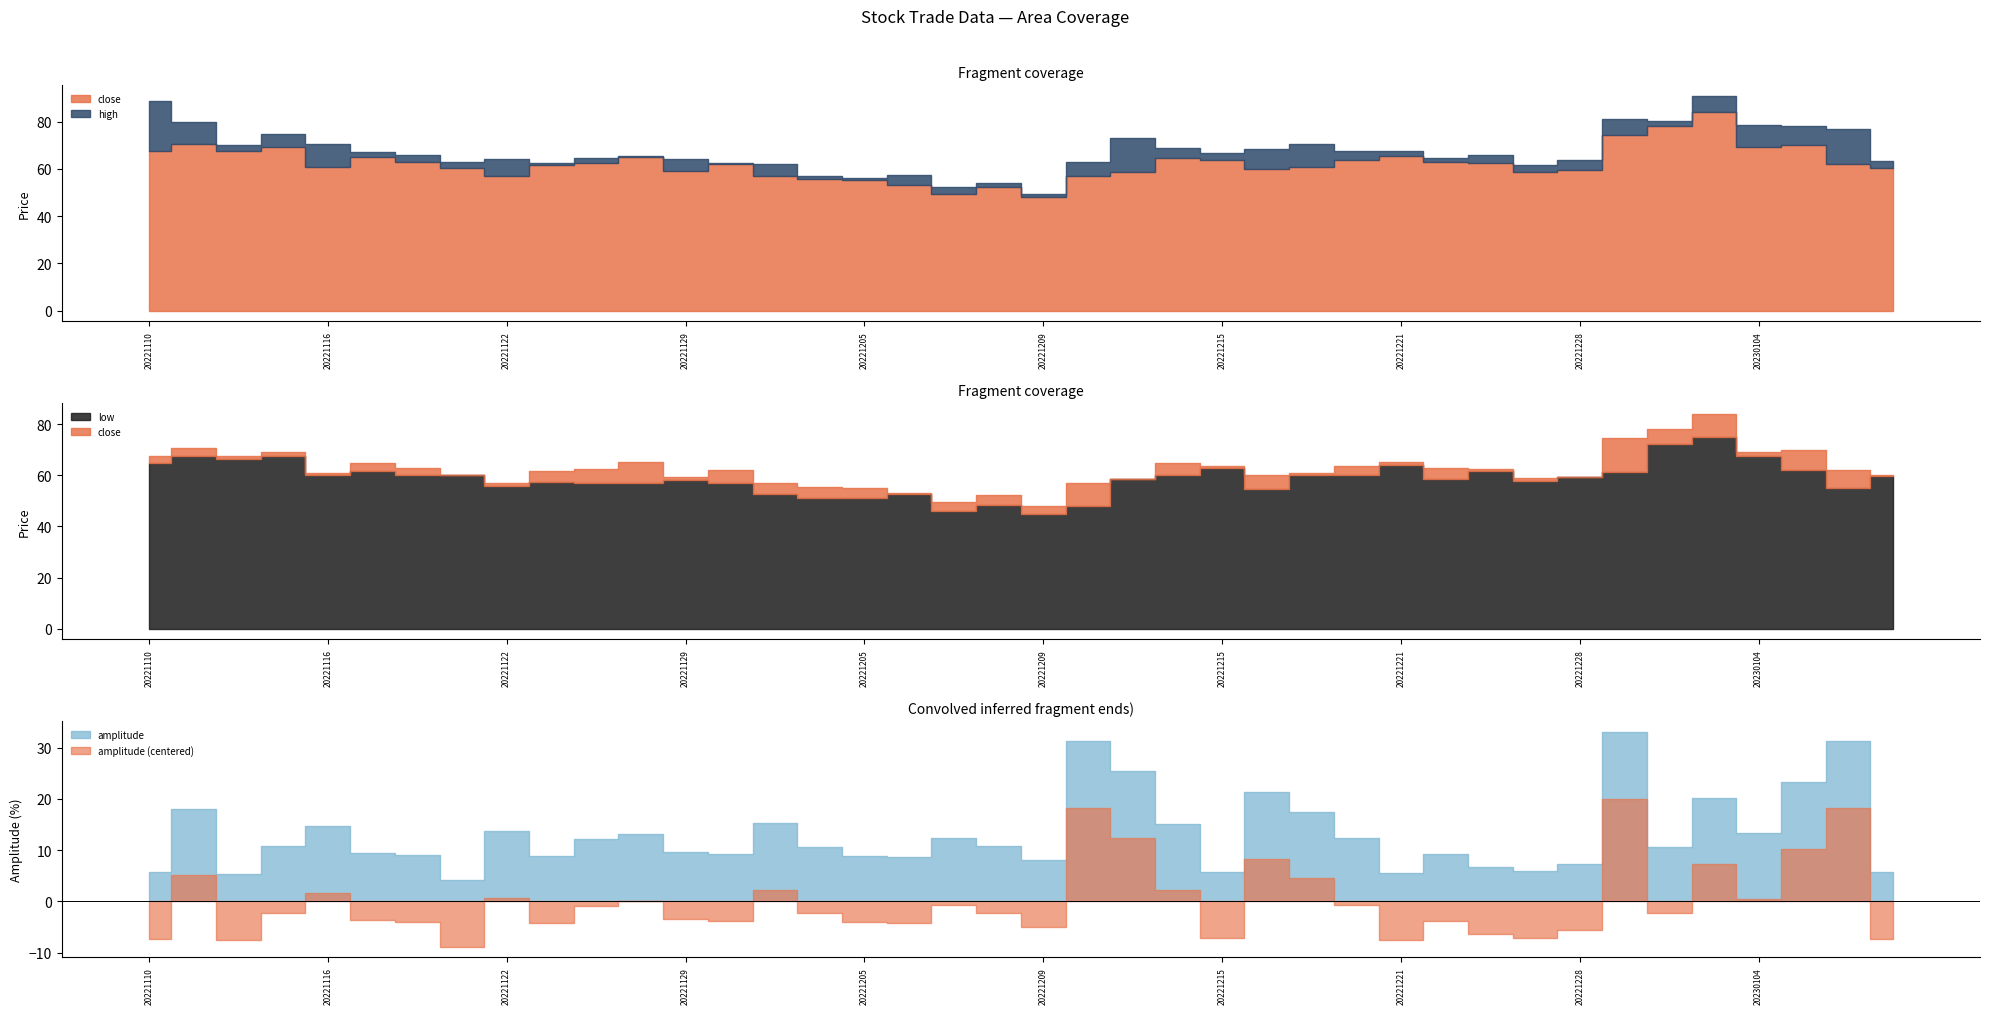

True or false: low and close cross at least once.

False